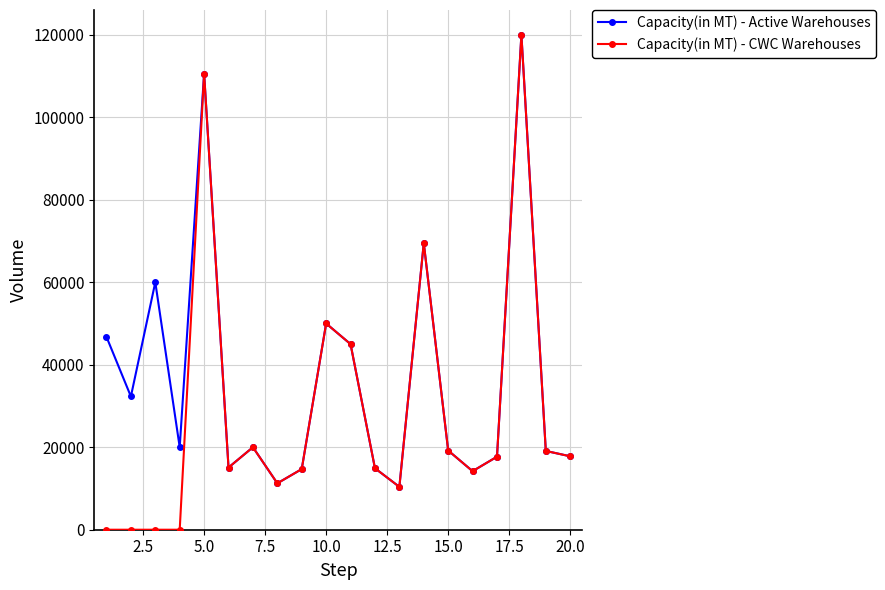

What is the difference between the maximum and minimum values in the Capacity(in MT) - Active Warehouses series?

109608